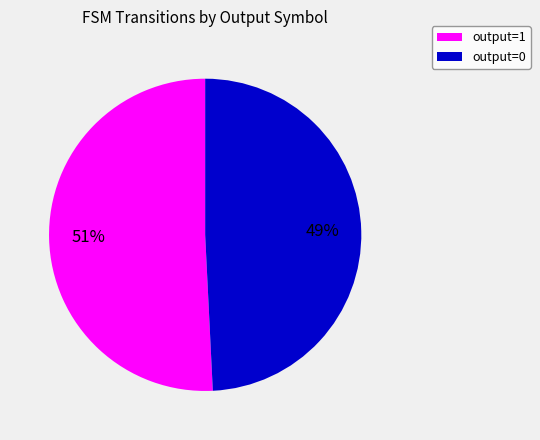

Which has a higher value, output=1 or output=0?

output=1